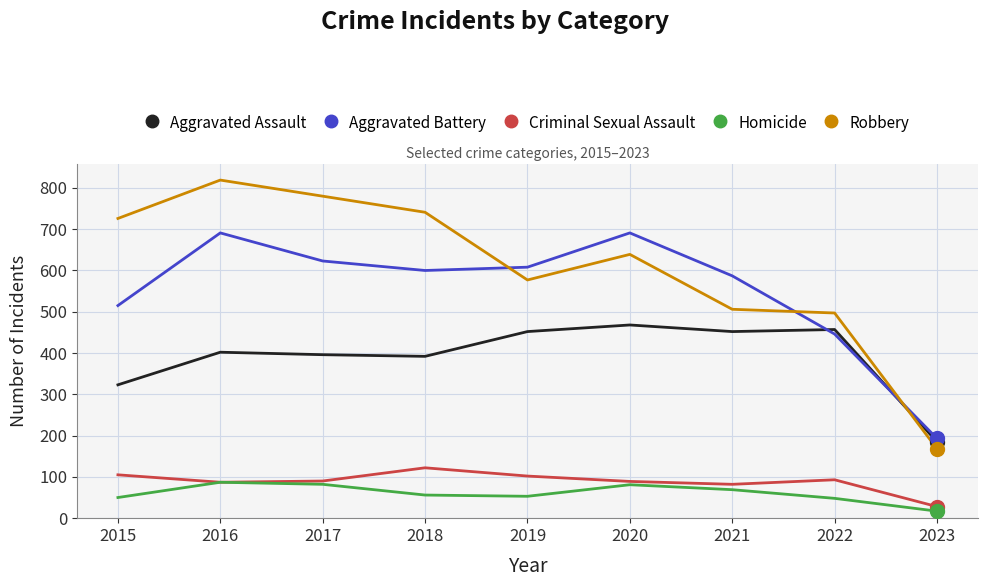

At which label does Homicide first exceed 56?

2016